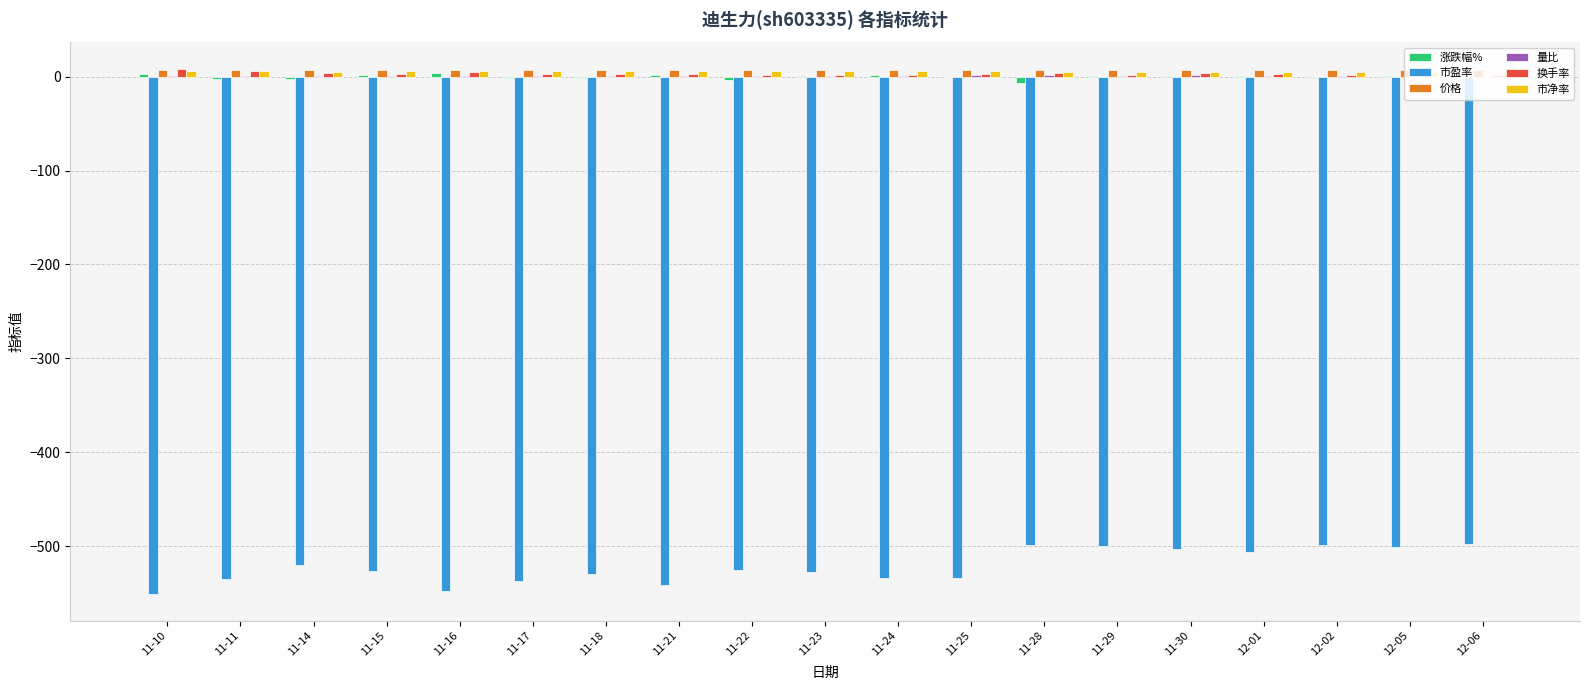

What is the sum of all 市盈率 values?

-9916.6